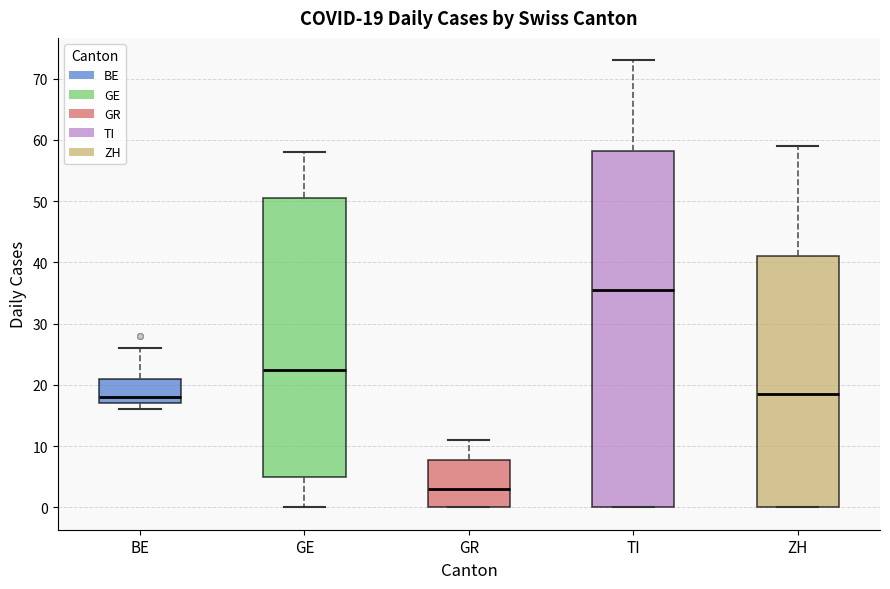

Which box is the tallest, from its lower edge to its upper edge?

TI